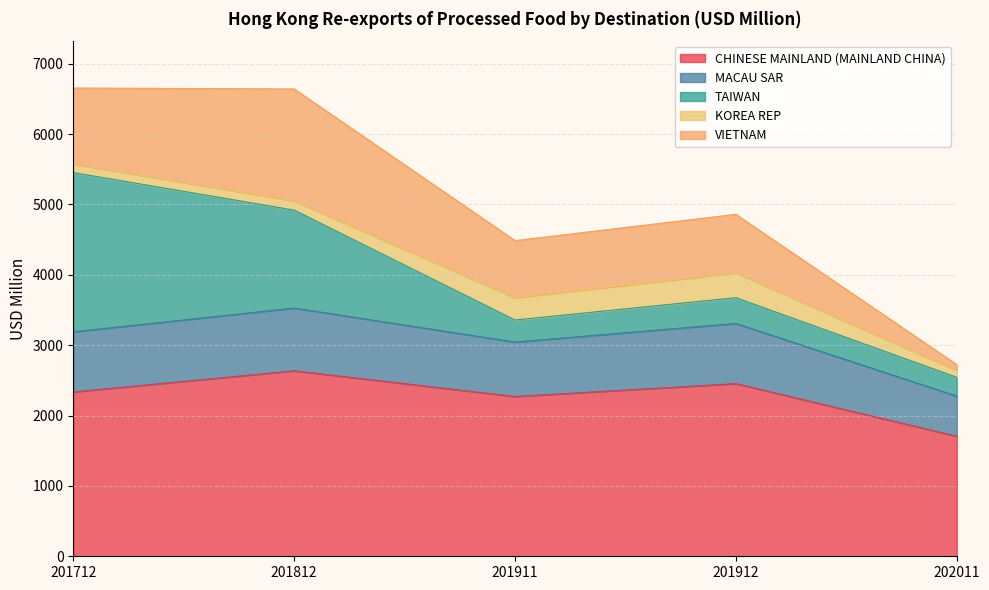

Which series has the largest range (max minus min)?

TAIWAN